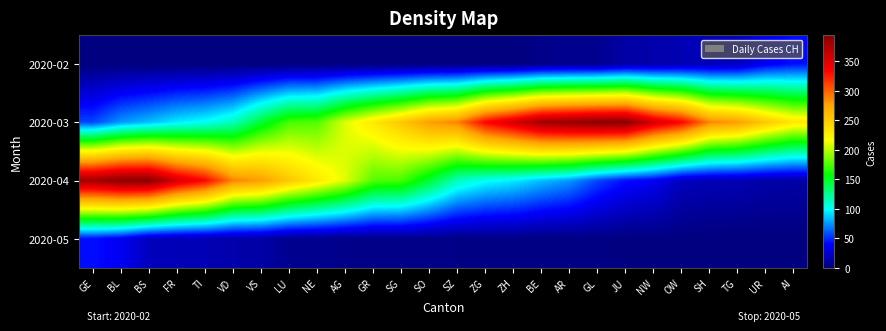

What is the difference between the highest and lowest values at UR?

252